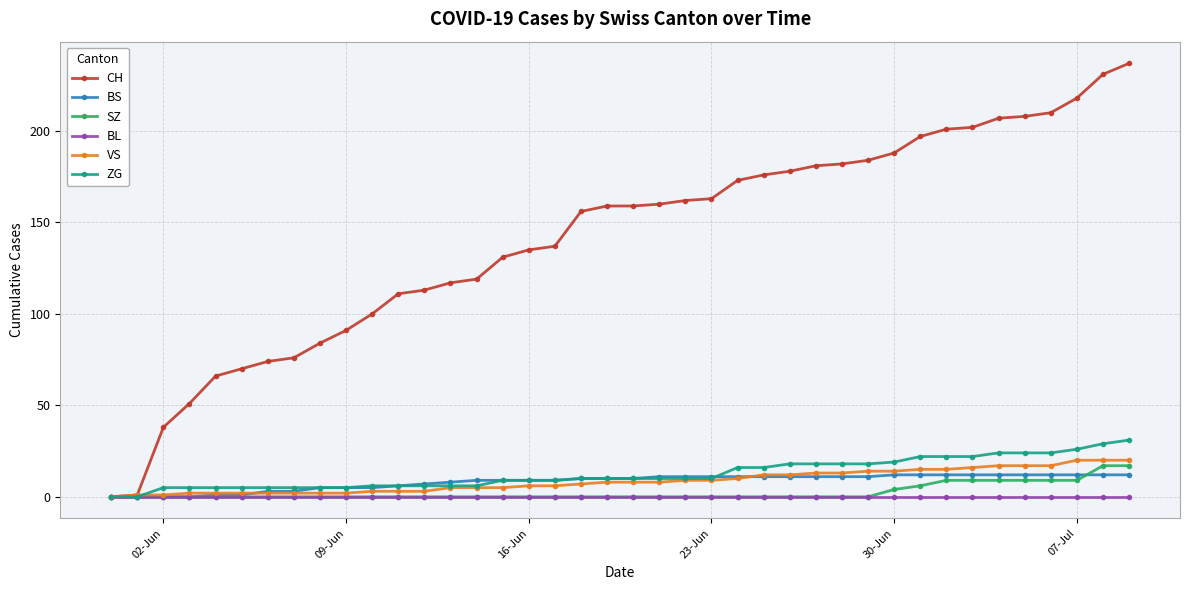

What is the greatest value displayed?

237